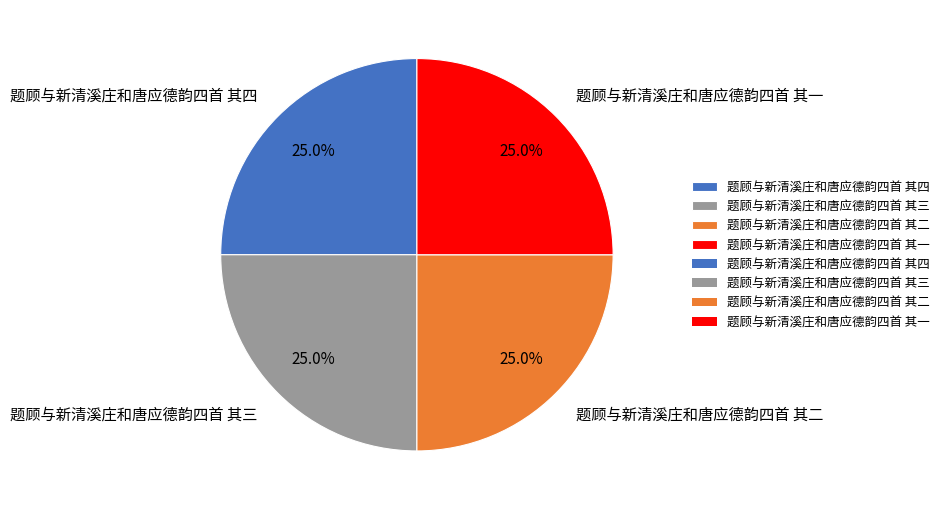

Combined, what portion of the pie is 题顾与新清溪庄和唐应德韵四首 其三 and 题顾与新清溪庄和唐应德韵四首 其二?

50.0%